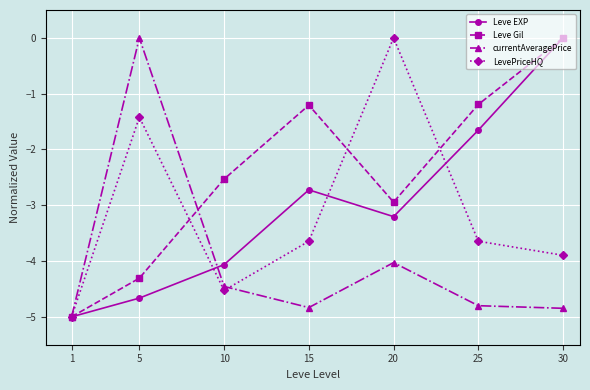

Rank the categories by Leve EXP value from highest to lowest.

30, 25, 15, 20, 10, 5, 1